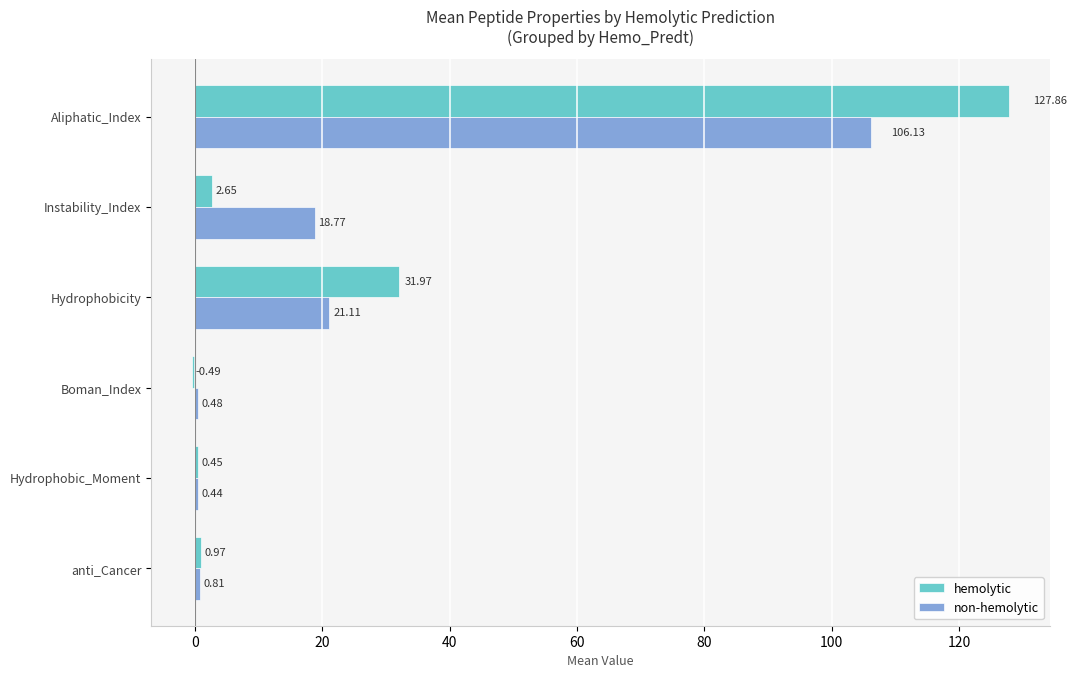

What are all the series names shown in the legend?

hemolytic, non-hemolytic